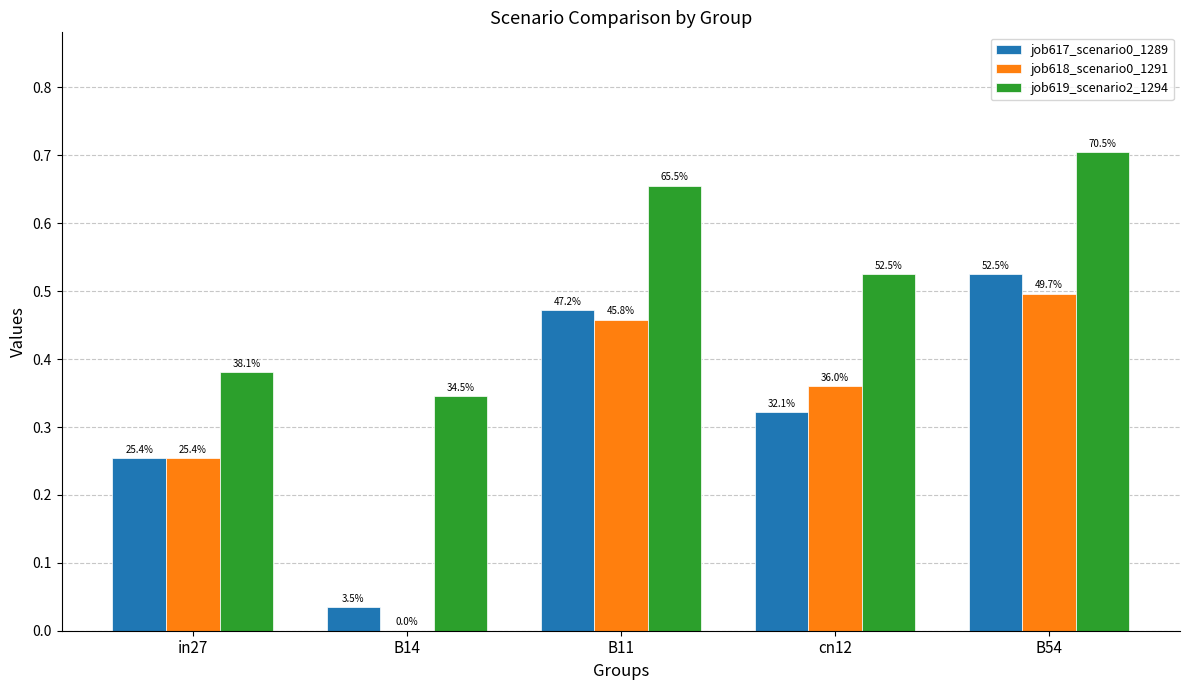

Reading right to left, what are all the values shown in this chart?

job617_scenario0_1289: 0.5	0.3	0.5	0.0	0.3
job618_scenario0_1291: 0.5	0.4	0.5	0.0	0.3
job619_scenario2_1294: 0.7	0.5	0.7	0.3	0.4